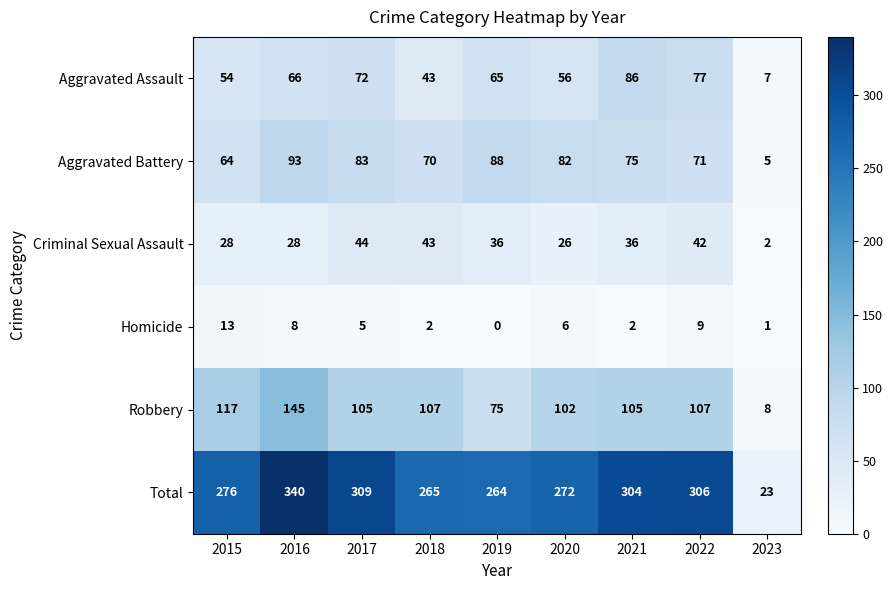

What is the total value across all series at 2020?

544